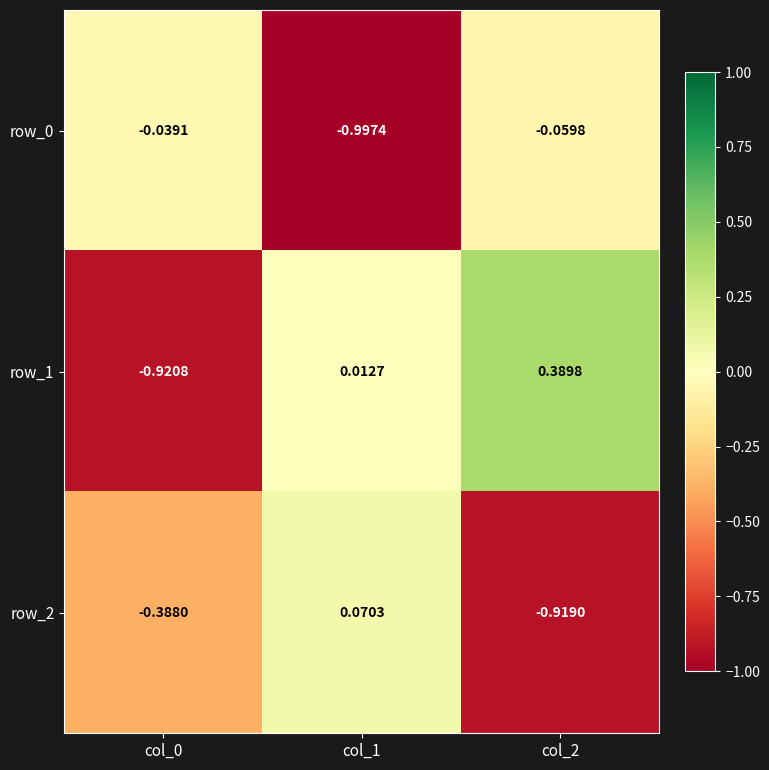

Is the value of row_1 at col_2 greater than the value of row_2 at col_1?

Yes